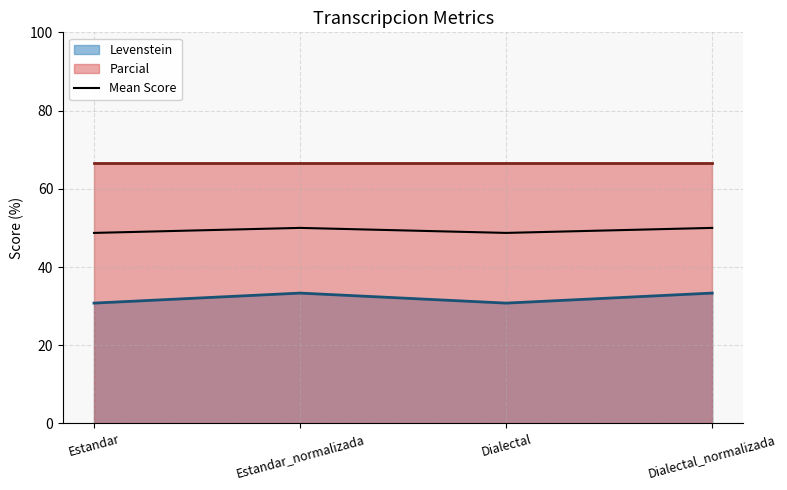

What value does the Mean Score series have at Estandar_normalizada?

50.0